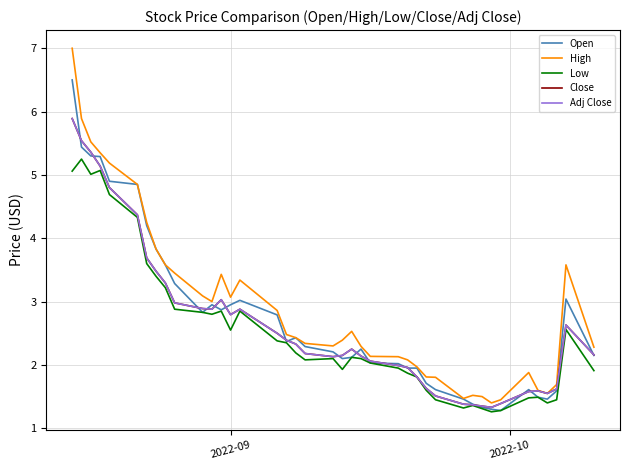

Does the chart have visible grid lines?

Yes